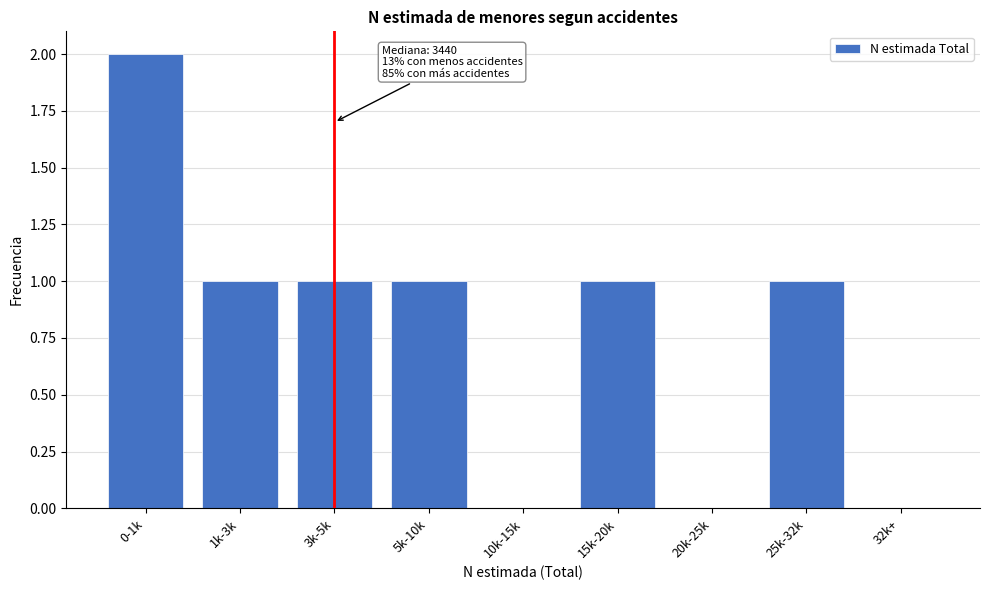

Reading left to right, list all the values displayed in this chart.

0-1k=2	1k-3k=1	3k-5k=1	5k-10k=1	10k-15k=0	15k-20k=1	20k-25k=0	25k-32k=1	32k+=0